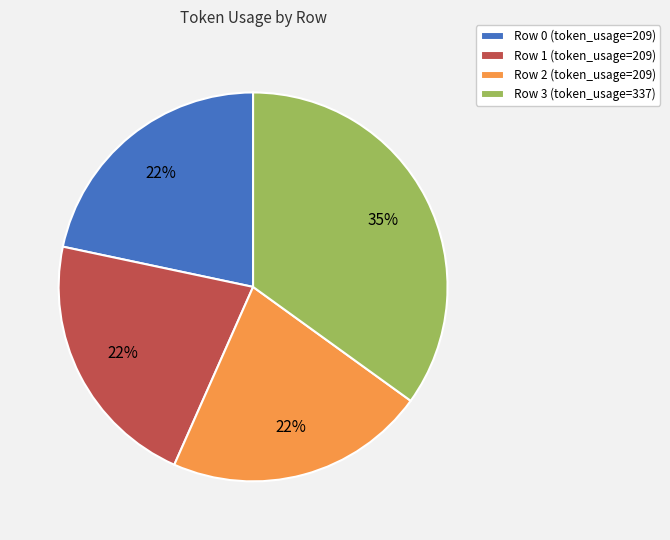

Approximately how many times larger is the value at Row 0 (token_usage=209) compared to Row 2 (token_usage=209)?

1.0